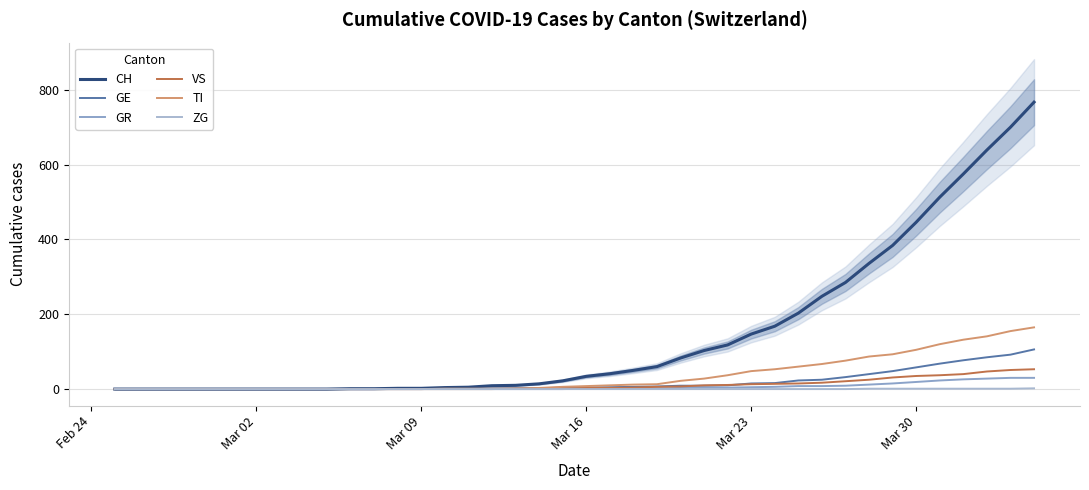

What are all the series names shown in the legend?

CH, GE, GR, VS, TI, ZG